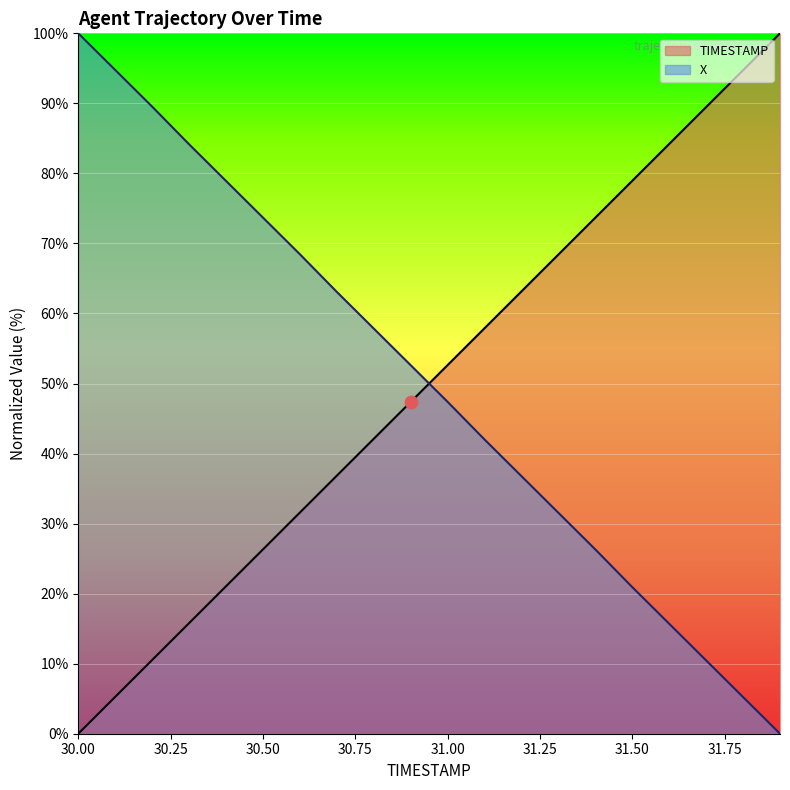

At which category is the sum across all series the highest?

30.2